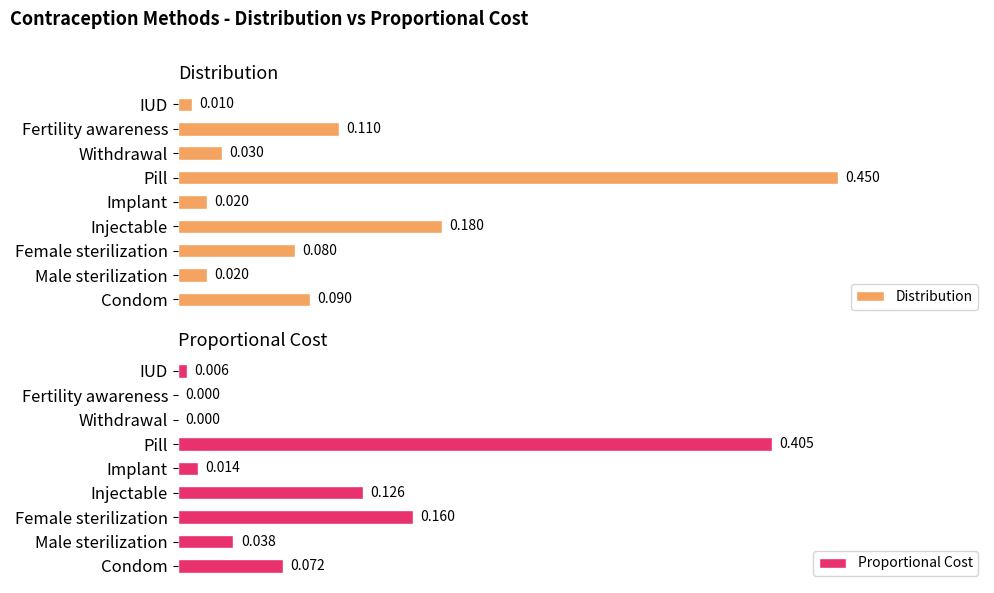

Reading left to right, what are all the values shown in this chart?

Distribution: 0.1	0.0	0.1	0.2	0.0	0.5	0.0	0.1	0.0
Proportional Cost: 0.1	0.0	0.2	0.1	0.0	0.4	0.0	0.0	0.0